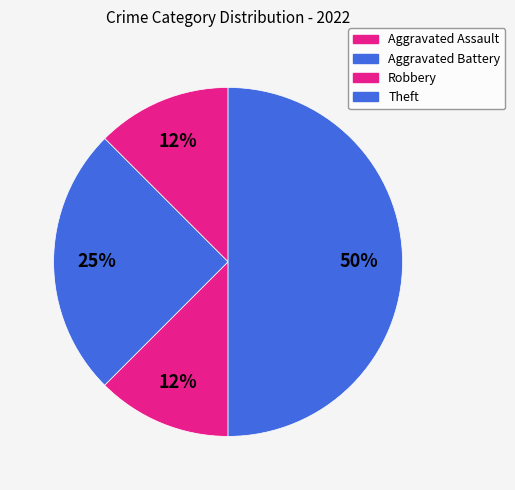

What percentage is the Aggravated Battery slice, to the nearest percent?

25%